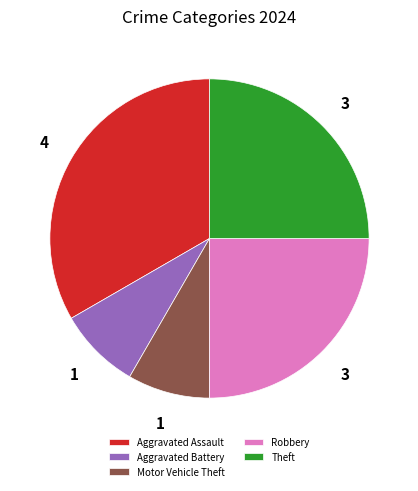

Is there a majority slice in this chart?

No